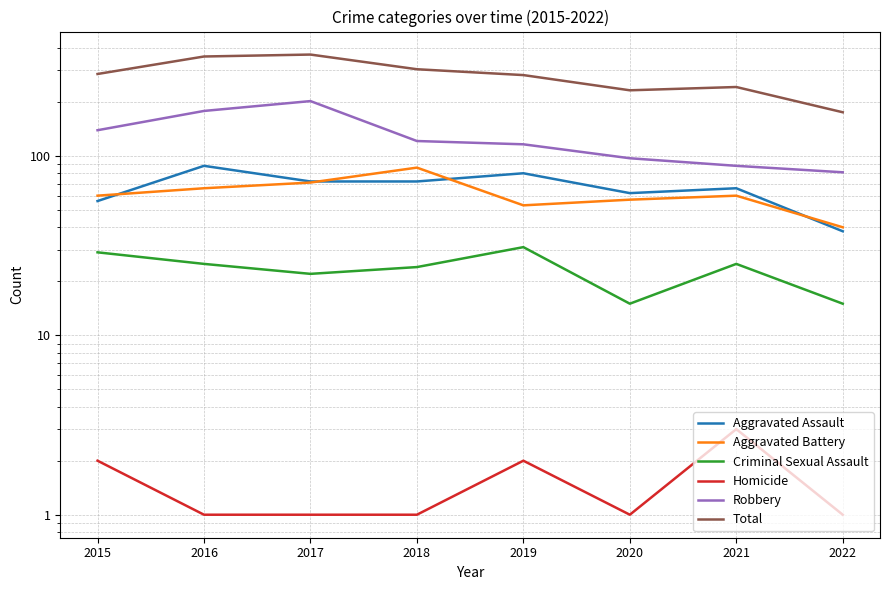

What is the average value of the Total series?

281